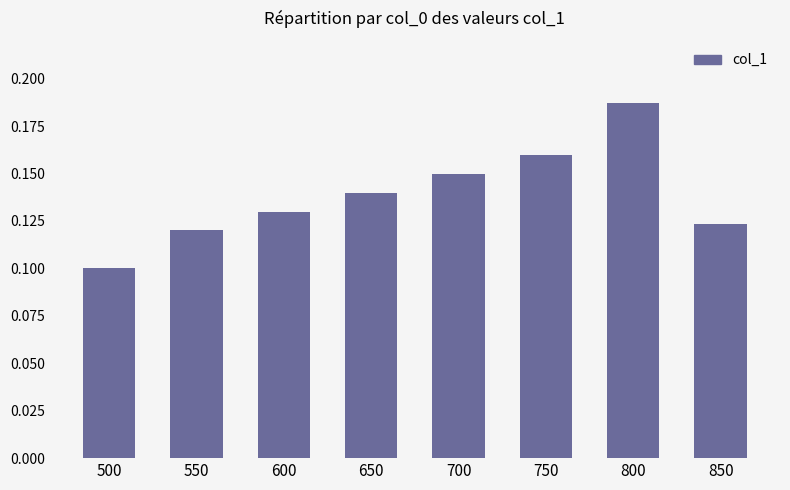

List the labels in order of value, smallest first.

500, 550, 850, 600, 650, 700, 750, 800